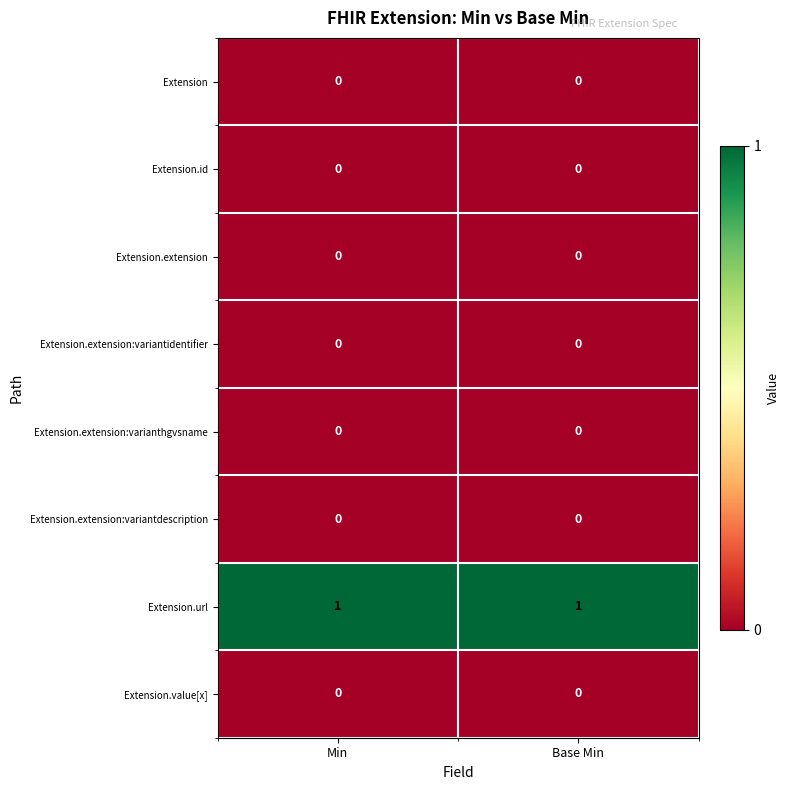

Which series has the largest total across all categories?

Extension.url